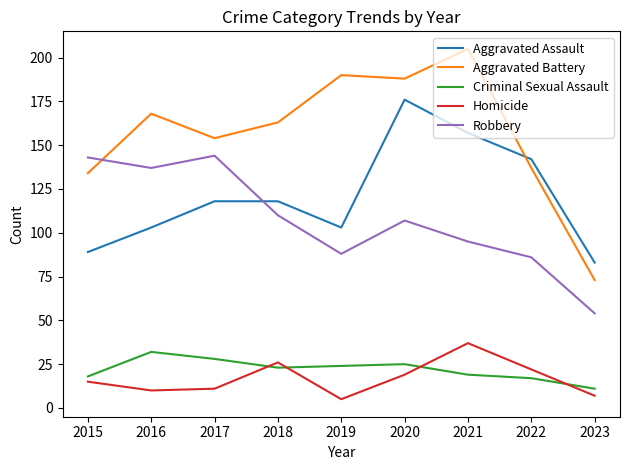

What is the difference between the Aggravated Battery values at 2017 and 2022?

17